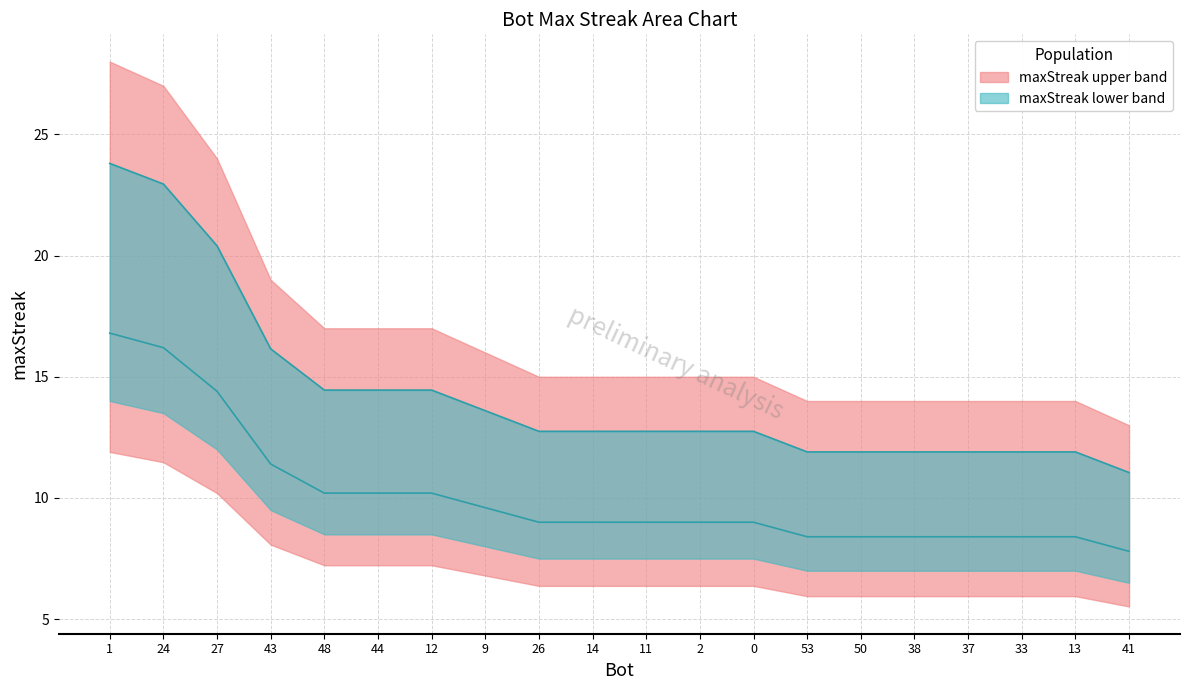

How many values exceed 12?

13